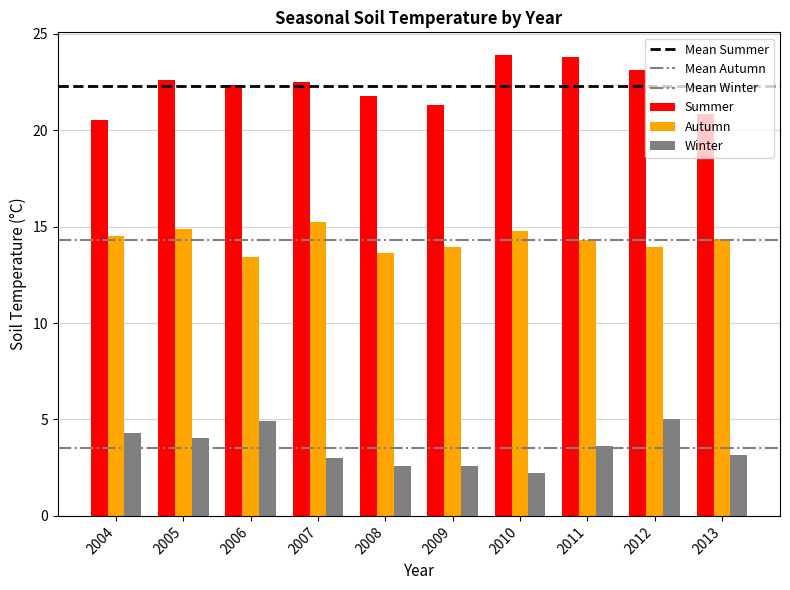

Reading right to left, extract all data points from this chart.

Summer: 20.8	23.1	23.8	23.9	21.3	21.8	22.5	22.4	22.6	20.5
Autumn: 14.4	14.0	14.3	14.8	14.0	13.7	15.2	13.4	14.9	14.5
Winter: 3.2	5.0	3.6	2.2	2.6	2.6	3.0	4.9	4.0	4.3